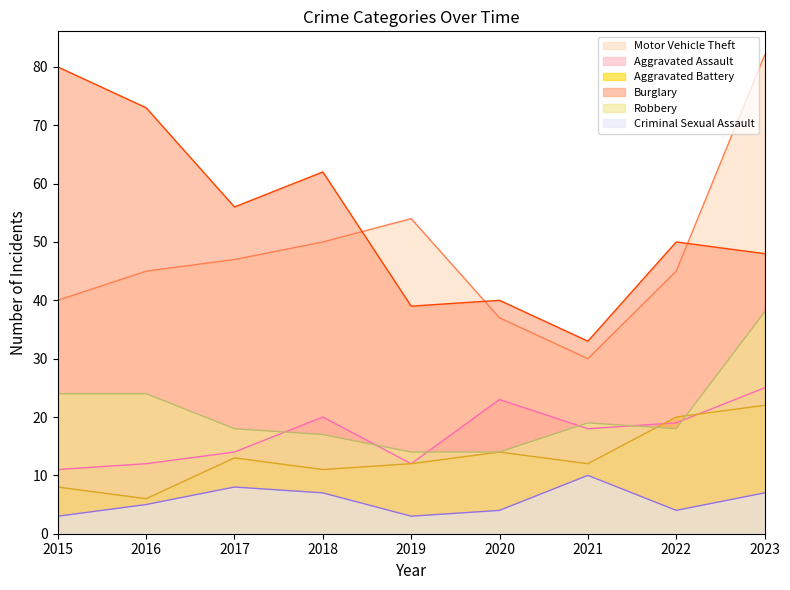

How many lines are shown in the chart?

6